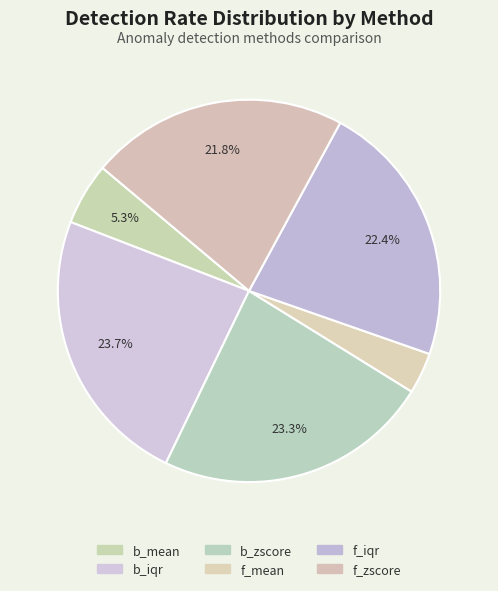

The f_iqr slice represents 22% of the pie. True or false?

True